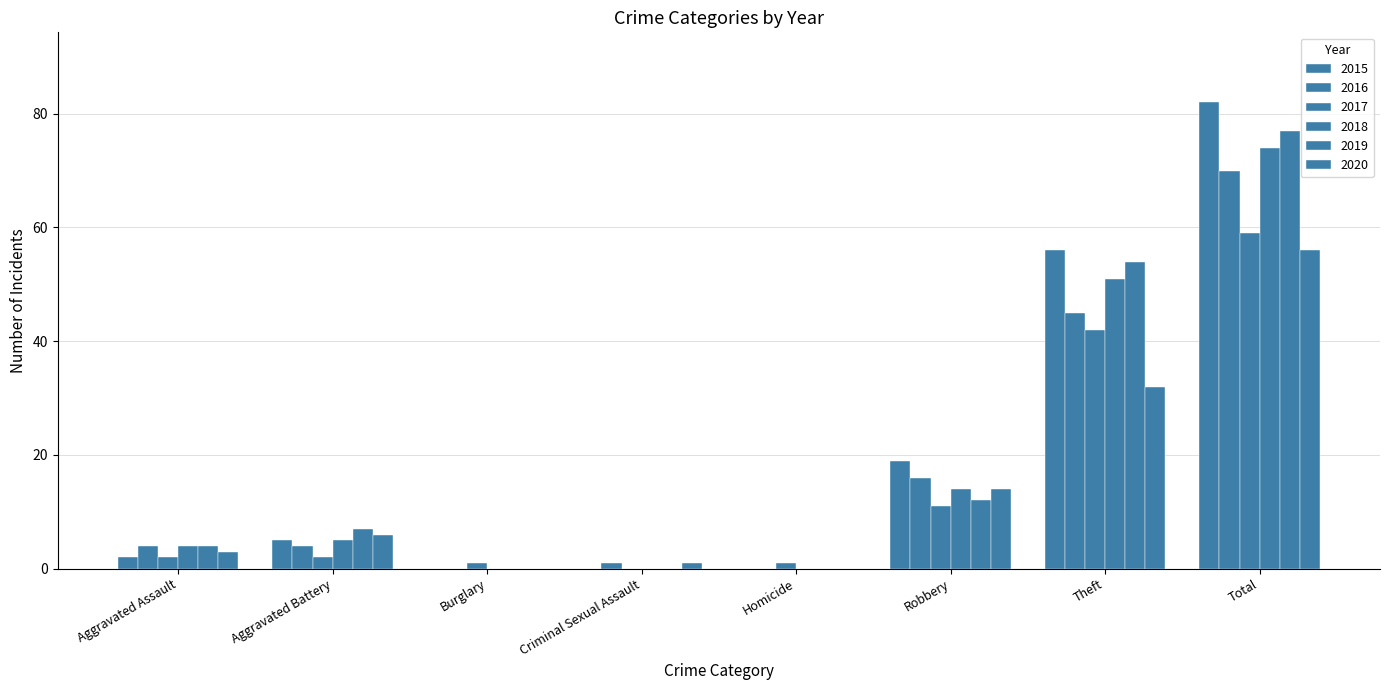

Reading left to right, extract all data points from this chart.

2015: Aggravated Assault=2	Aggravated Battery=5	Burglary=0	Criminal Sexual Assault=0	Homicide=0	Robbery=19	Theft=56	Total=82
2016: Aggravated Assault=4	Aggravated Battery=4	Burglary=0	Criminal Sexual Assault=1	Homicide=0	Robbery=16	Theft=45	Total=70
2017: Aggravated Assault=2	Aggravated Battery=2	Burglary=1	Criminal Sexual Assault=0	Homicide=1	Robbery=11	Theft=42	Total=59
2018: Aggravated Assault=4	Aggravated Battery=5	Burglary=0	Criminal Sexual Assault=0	Homicide=0	Robbery=14	Theft=51	Total=74
2019: Aggravated Assault=4	Aggravated Battery=7	Burglary=0	Criminal Sexual Assault=0	Homicide=0	Robbery=12	Theft=54	Total=77
2020: Aggravated Assault=3	Aggravated Battery=6	Burglary=0	Criminal Sexual Assault=1	Homicide=0	Robbery=14	Theft=32	Total=56